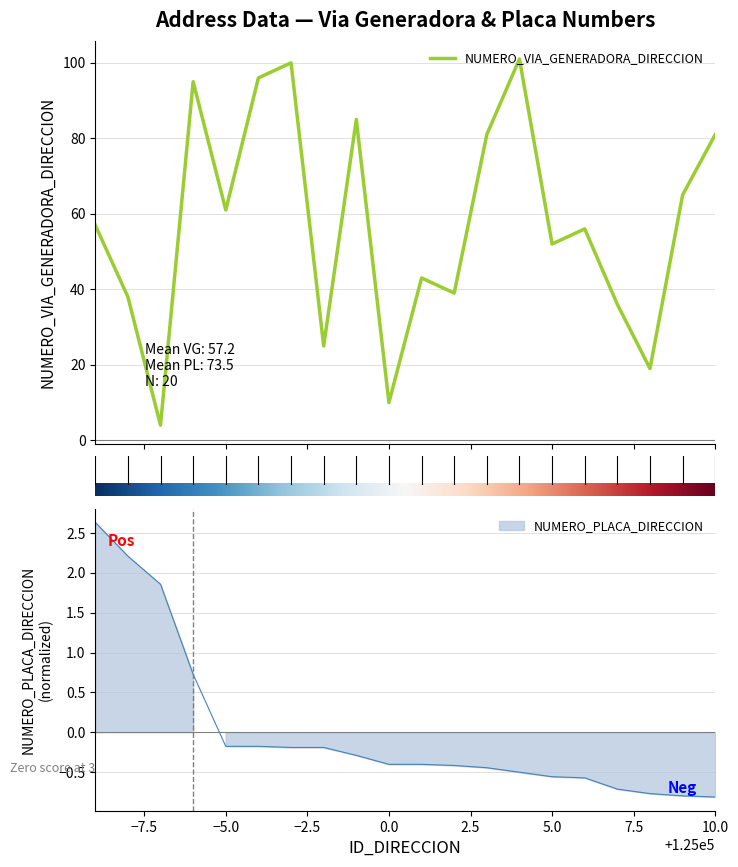

Where is the first local minimum?

124993